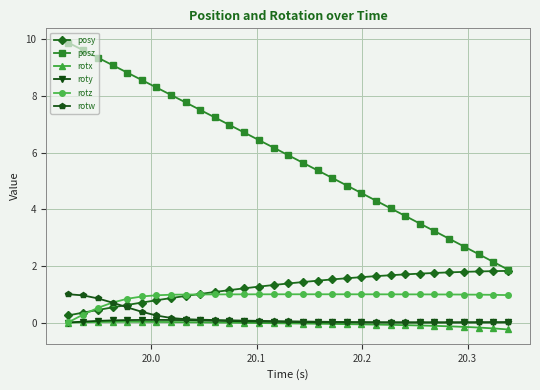

True or false: roty and posy cross at least once.

False